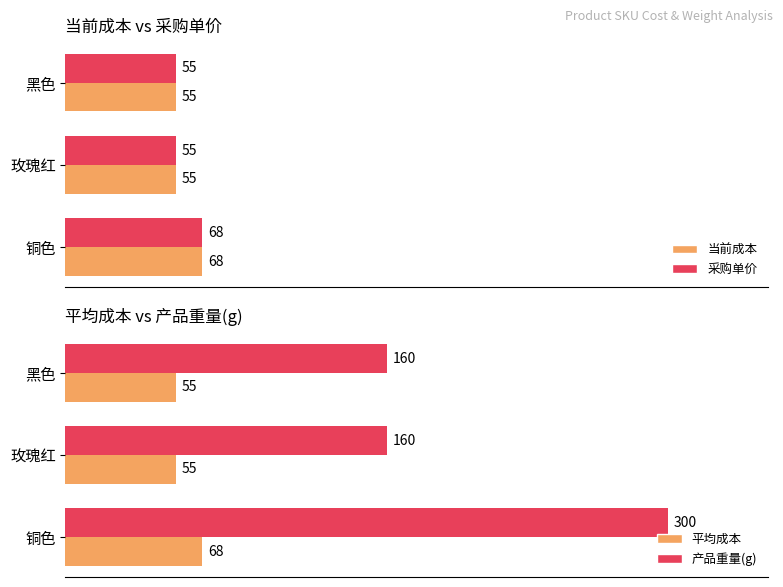

How many bars are there in total?

12